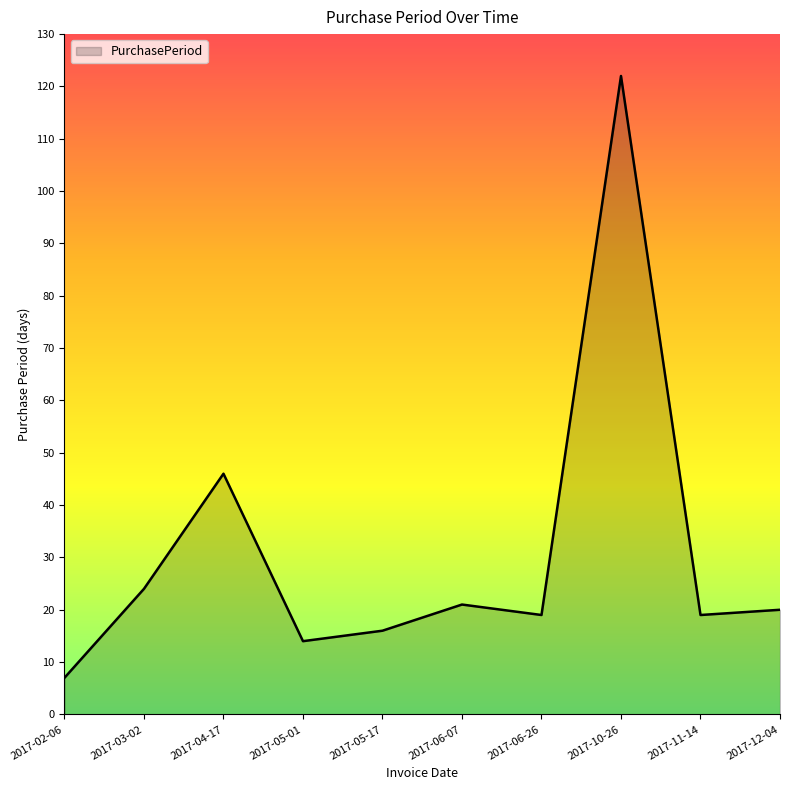

Read the value at 2017-06-07.

21